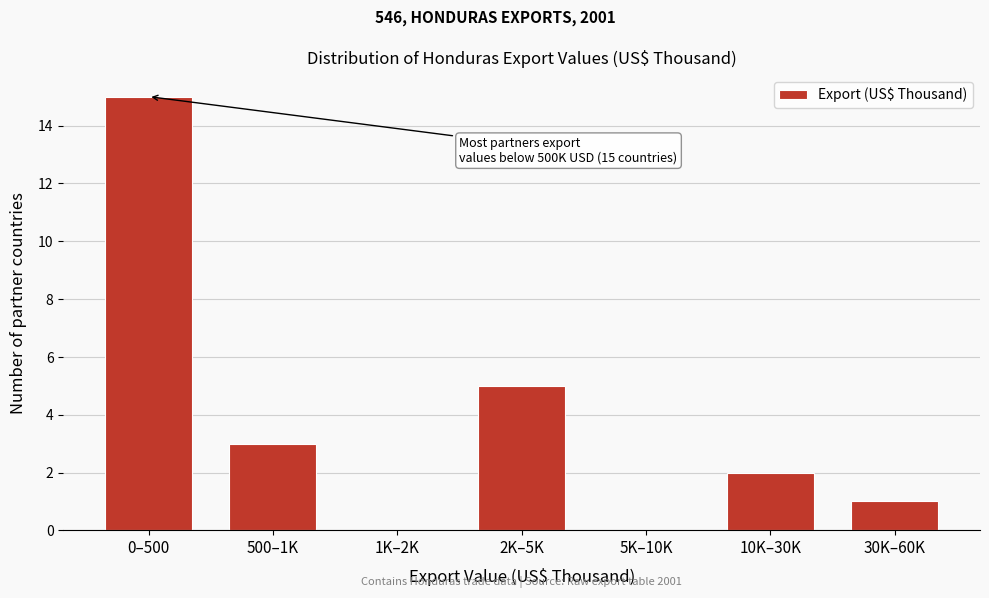

Reading left to right, transcribe all the data shown in this chart.

0–500=15	500–1K=3	1K–2K=0	2K–5K=5	5K–10K=0	10K–30K=2	30K–60K=1